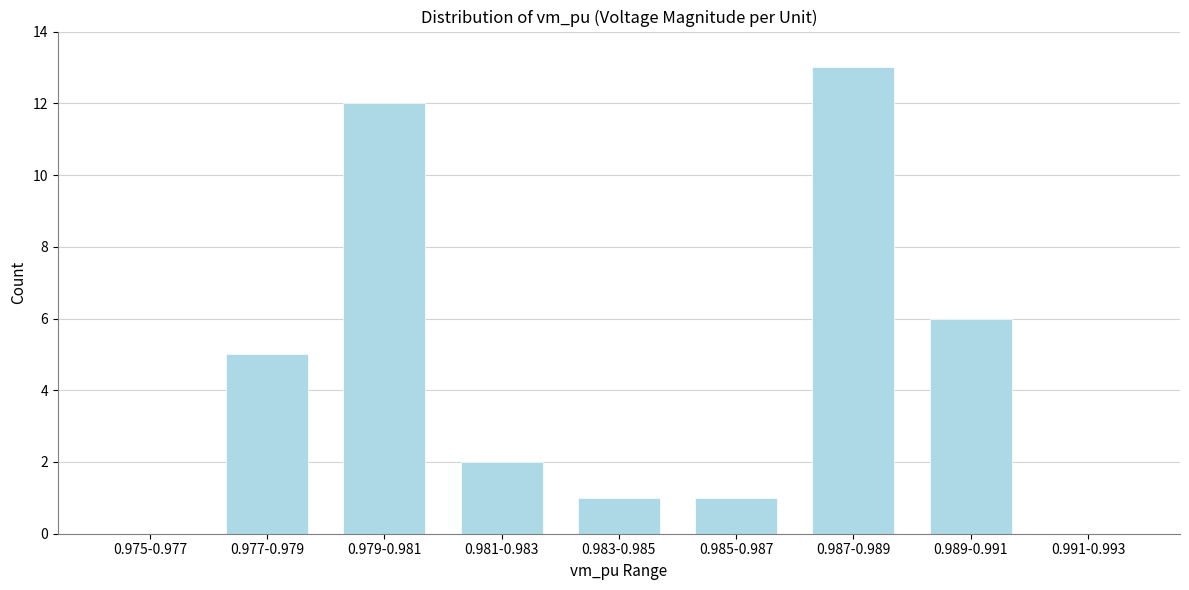

Reading right to left, what are all the values shown in this chart?

0.991-0.993=0	0.989-0.991=6	0.987-0.989=13	0.985-0.987=1	0.983-0.985=1	0.981-0.983=2	0.979-0.981=12	0.977-0.979=5	0.975-0.977=0